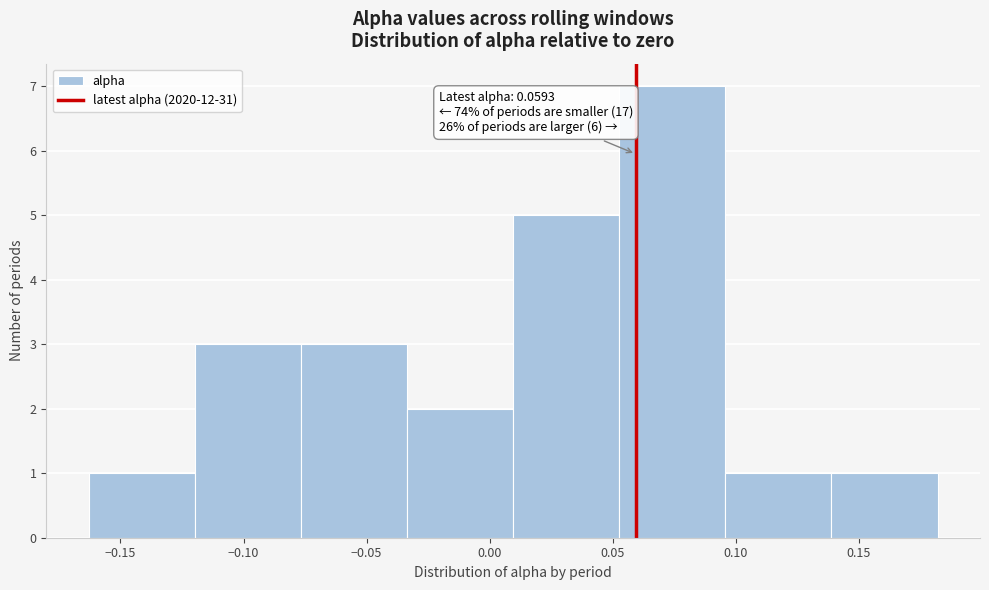

Over which range of the x-axis is the bar tallest?

0.055 to 0.095